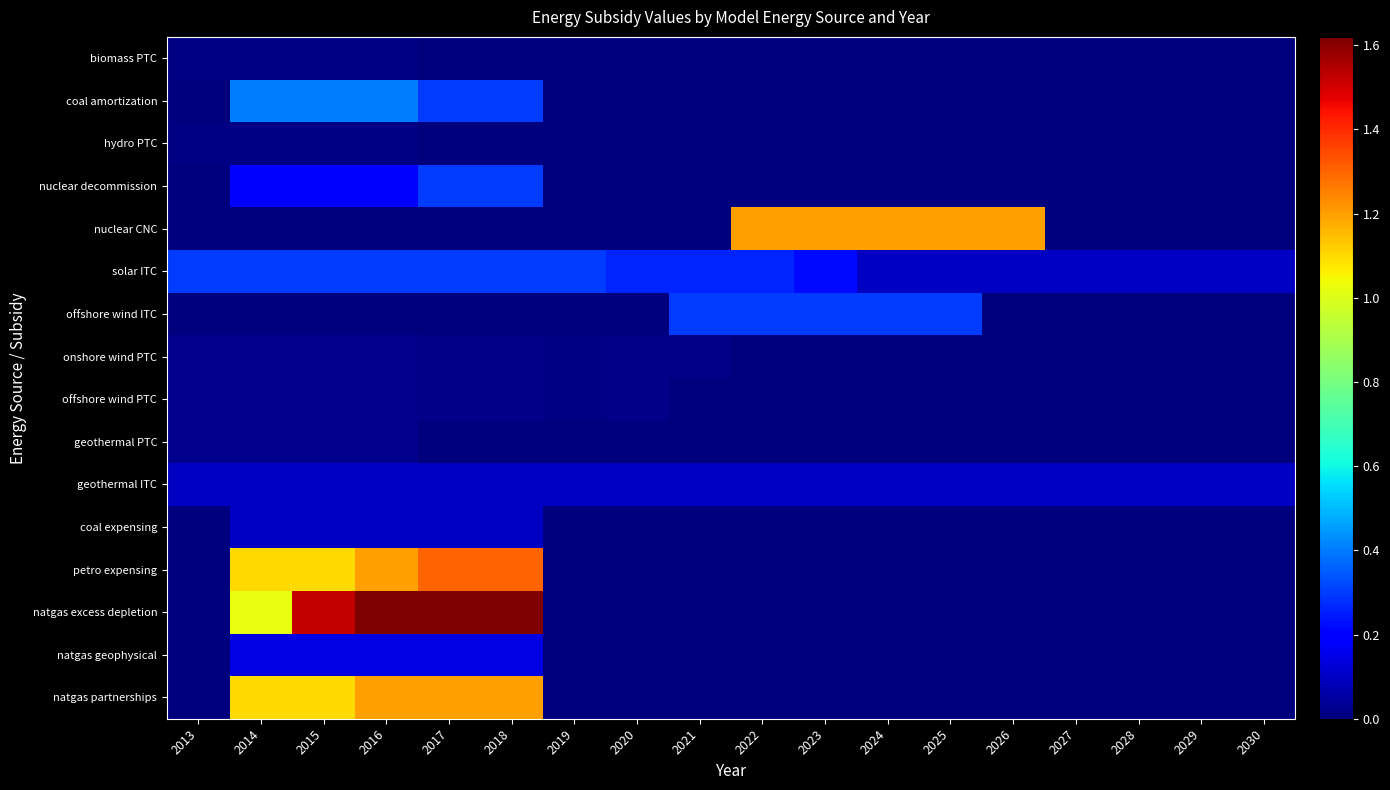

Which series has the largest range (max minus min)?

natgas excess depletion